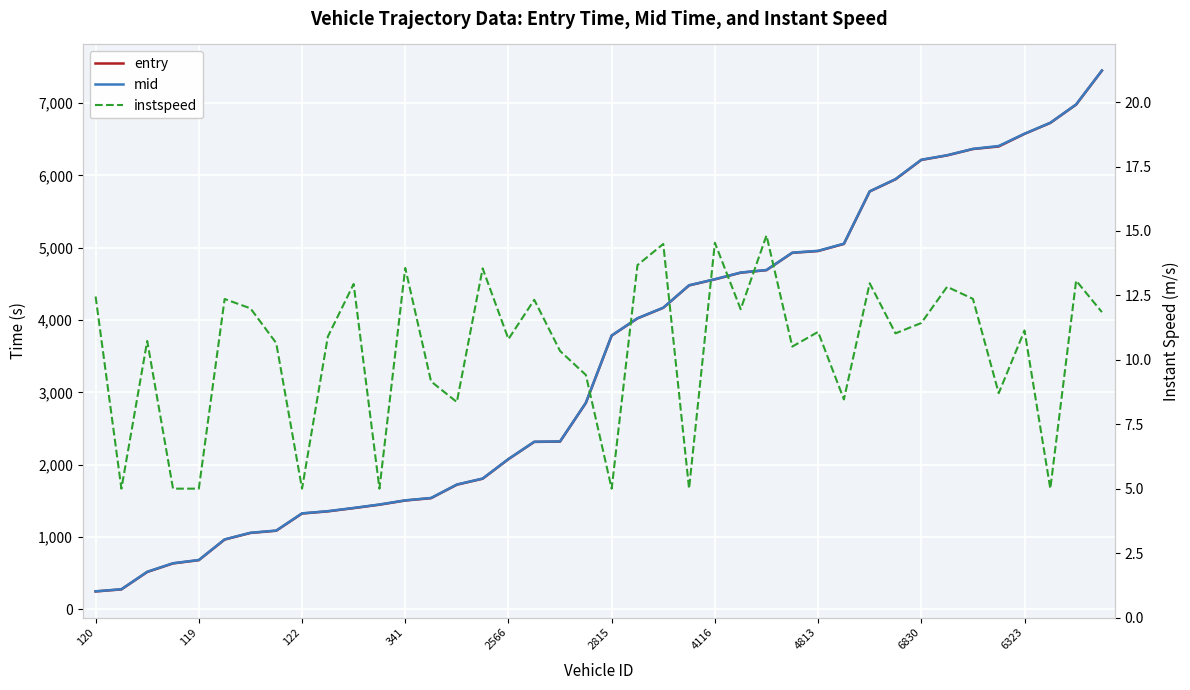

Is this an area chart (filled region under the line)?

No